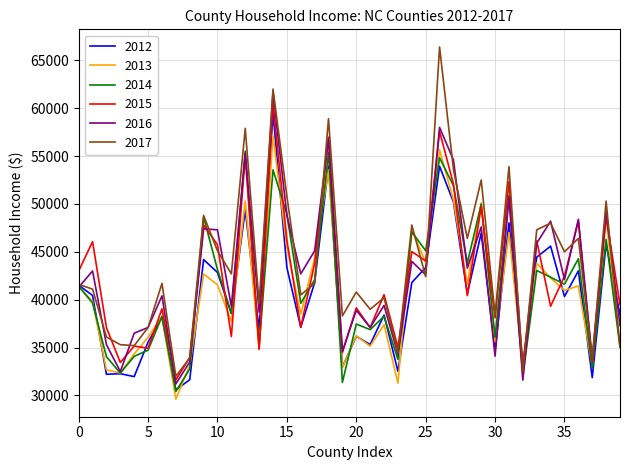

Which series ends up on top after the final intersection of 2016 and 2015?

2015